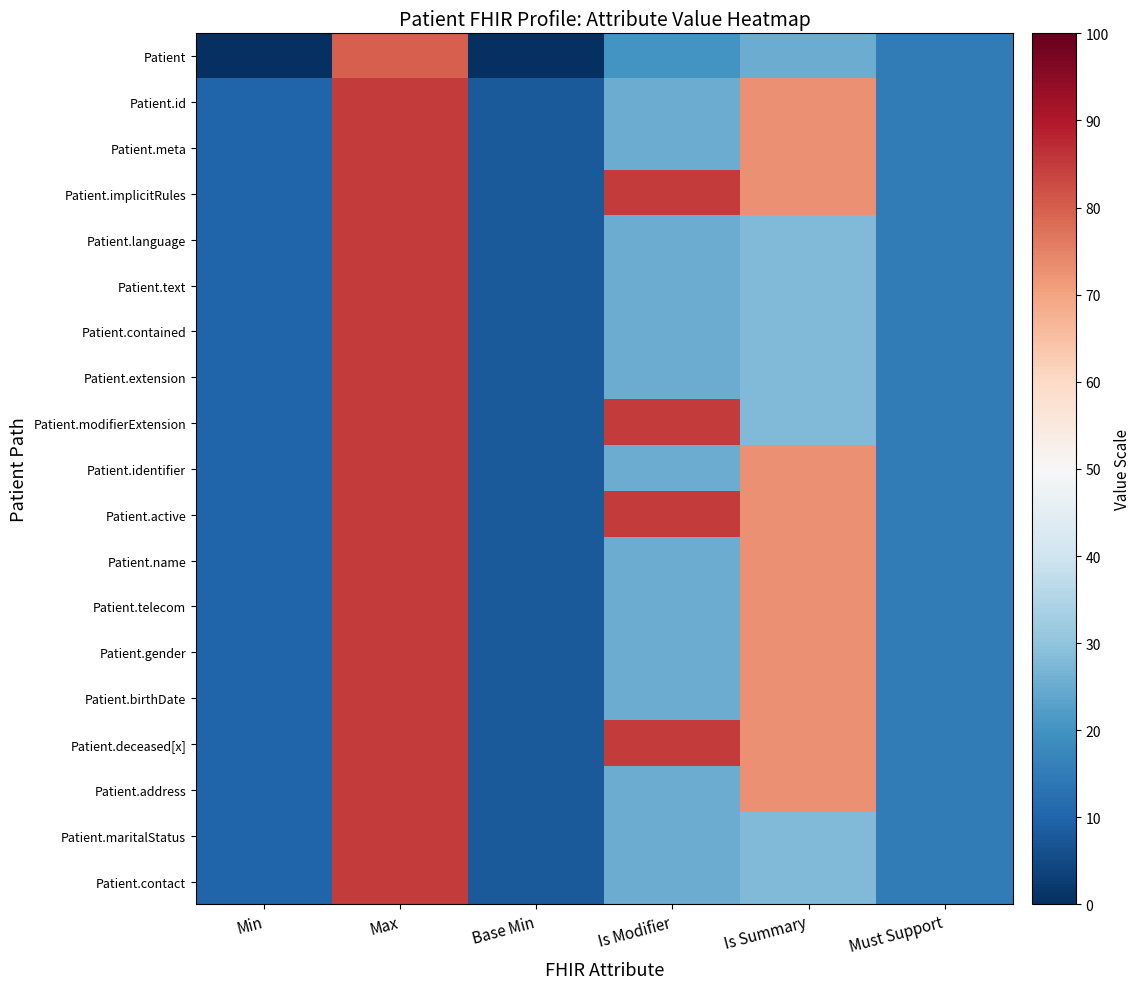

What is the spread (max minus min) of values at Is Modifier?

65